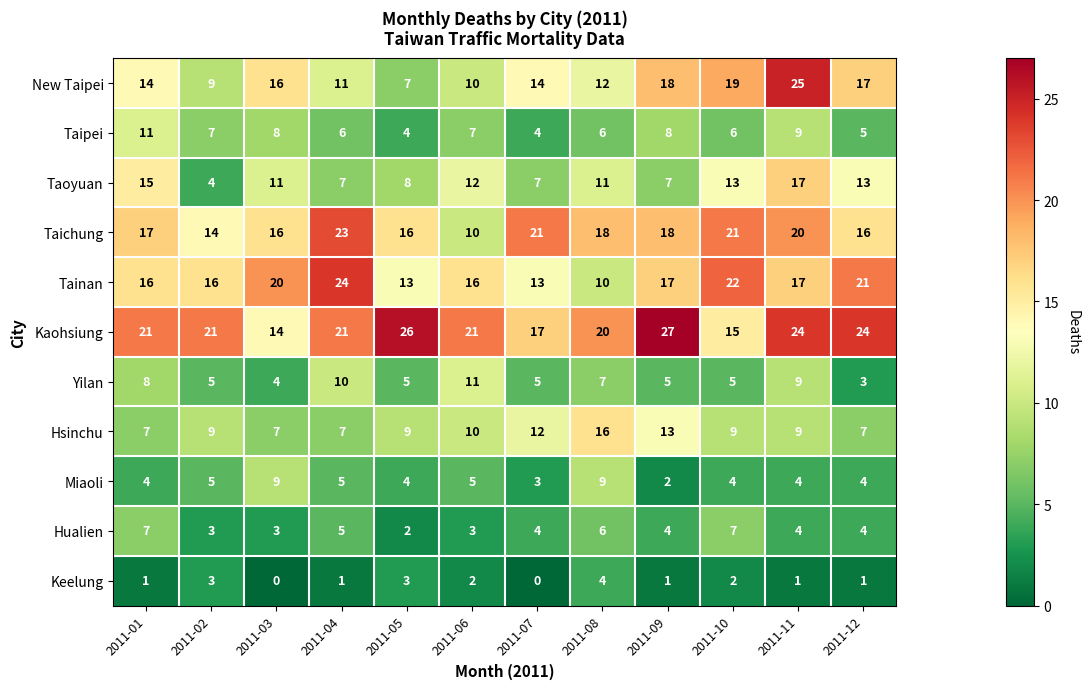

What is the sum of all Tainan values?

205